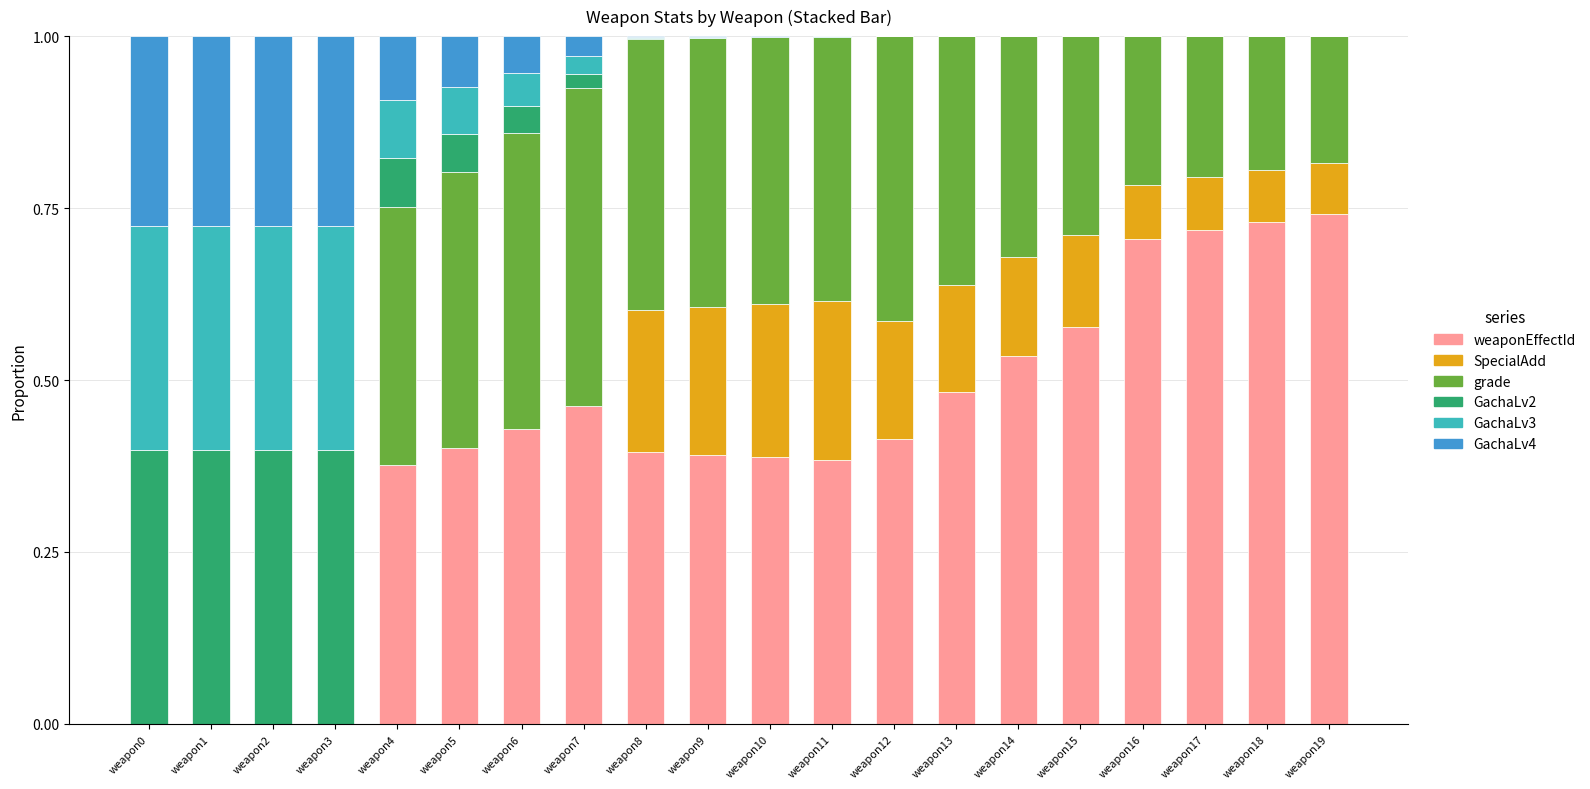

The value of weaponEffectId at weapon5 is 0.4. True or false?

True